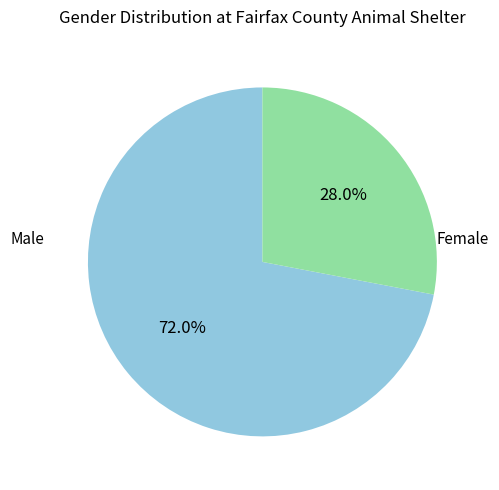

Is there any slice that represents more than half of the pie?

Yes